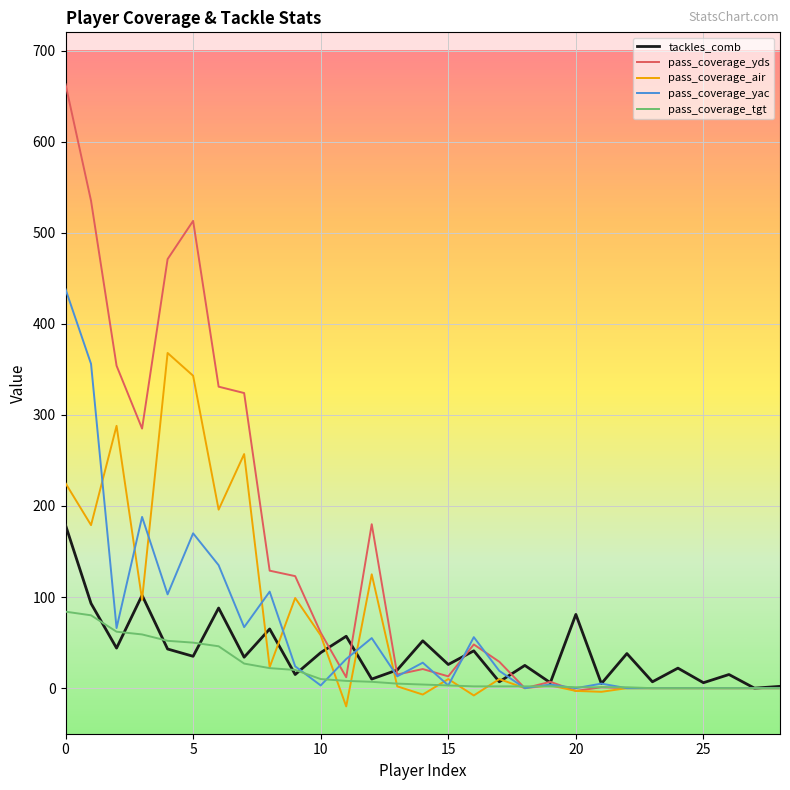

What is the maximum value for pass_coverage_yac?

438